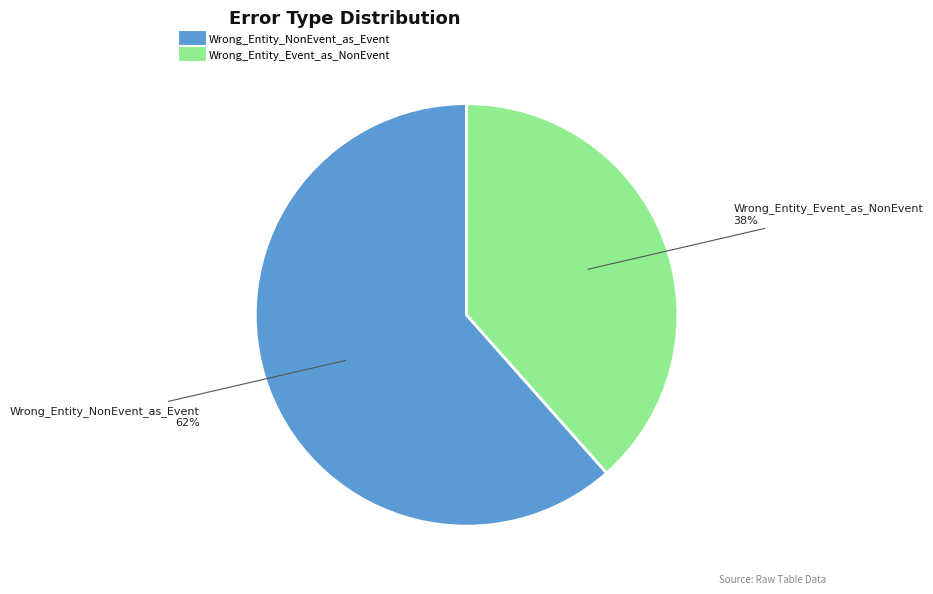

Is the sum of Wrong_Entity_Event_as_NonEvent and Wrong_Entity_NonEvent_as_Event greater than half?

Yes